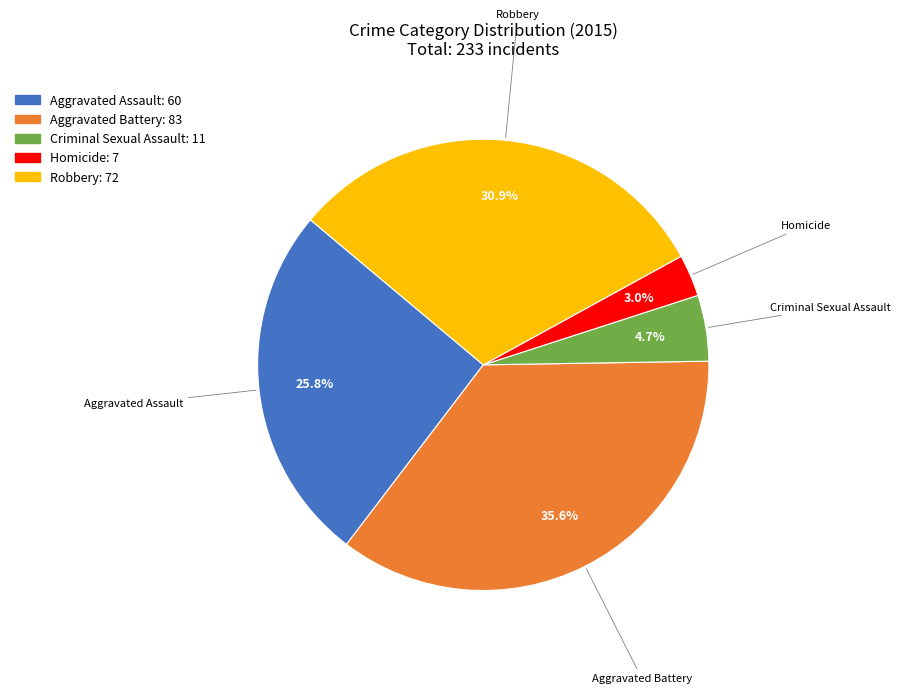

To the nearest percent, what percentage of the pie is Criminal Sexual Assault?

5%